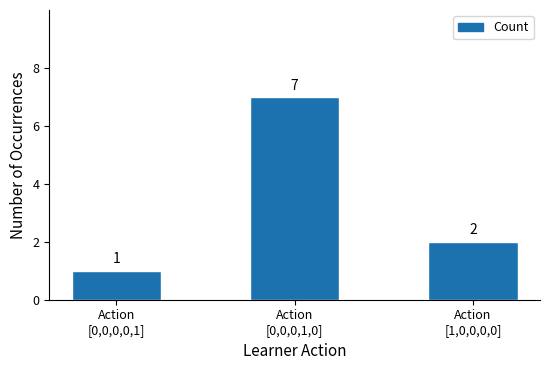

What is the difference between the maximum and minimum values?

6